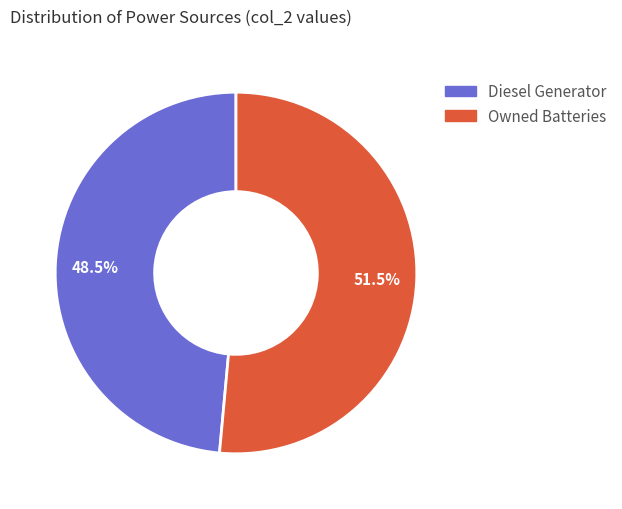

Which slice is the smallest?

Diesel Generator